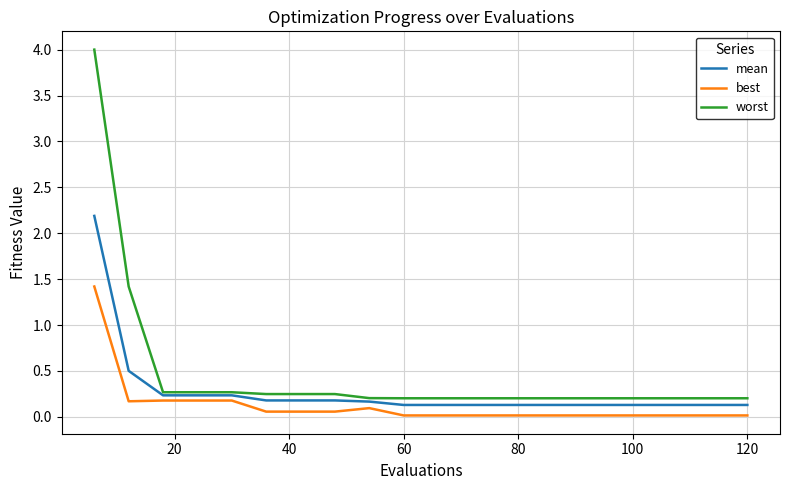

Rank the series by their maximum value, from lowest to highest.

best, mean, worst